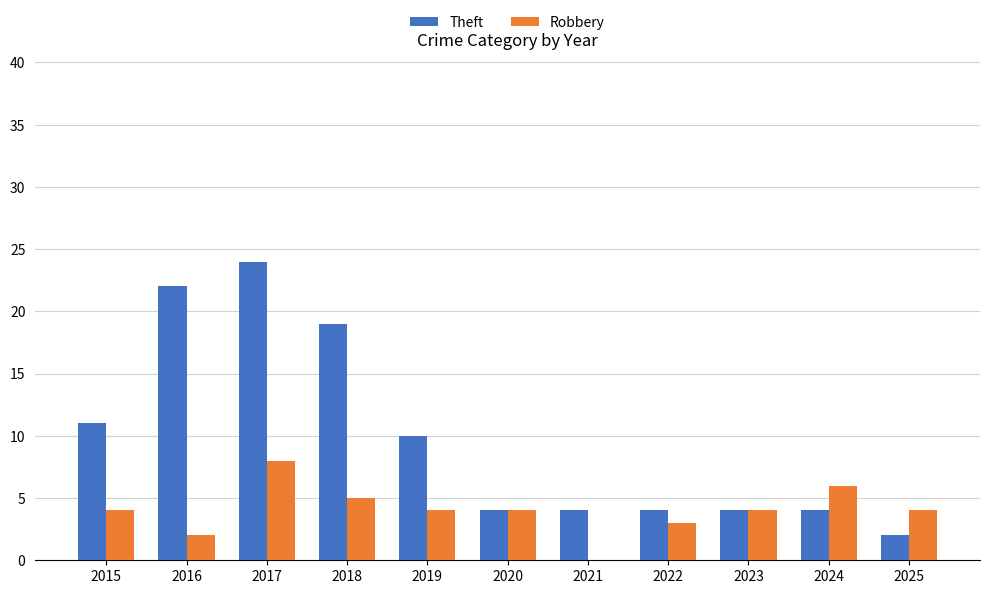

What is the total value across all series at 2018?

24